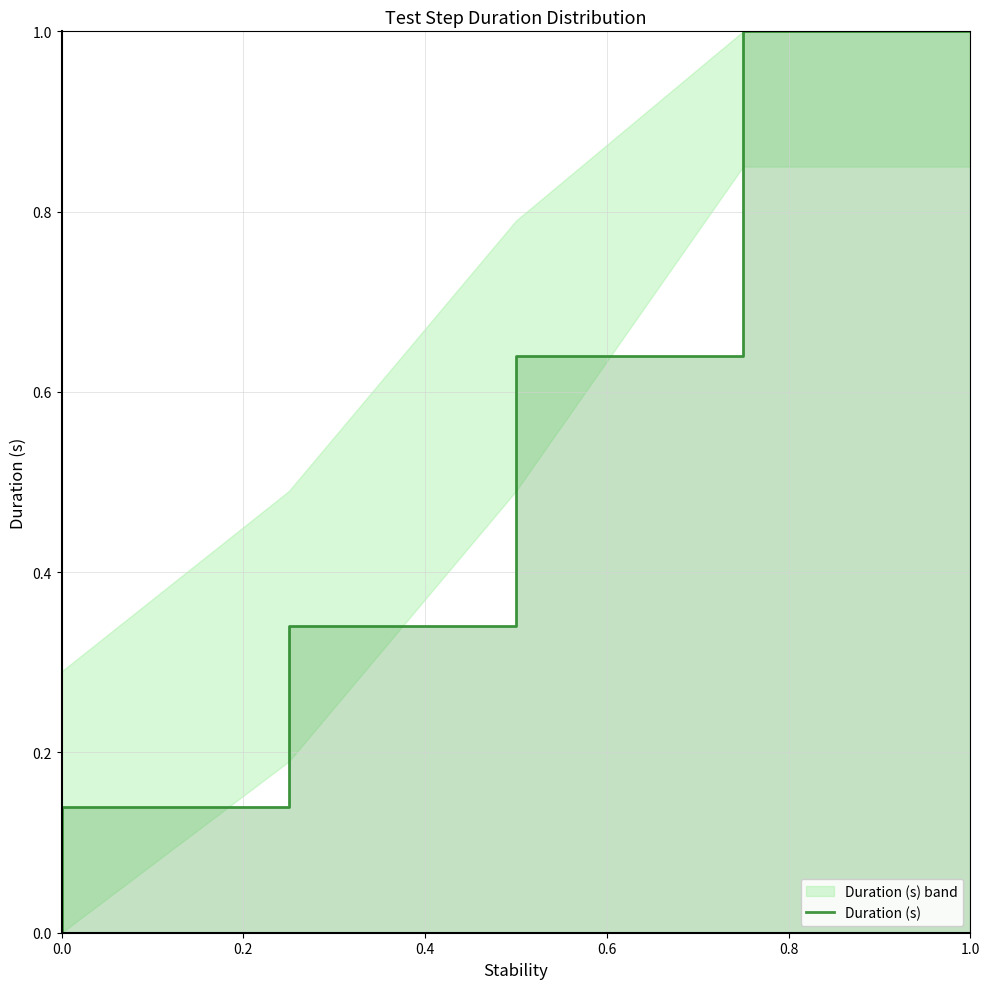

What is the label of the 1st point from the right?

1.0